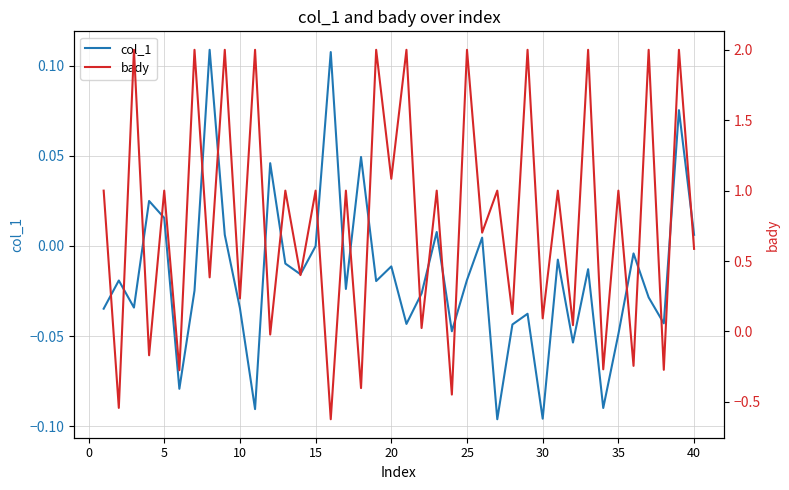

Is it true that col_1 equals -0.0 at 15?

True